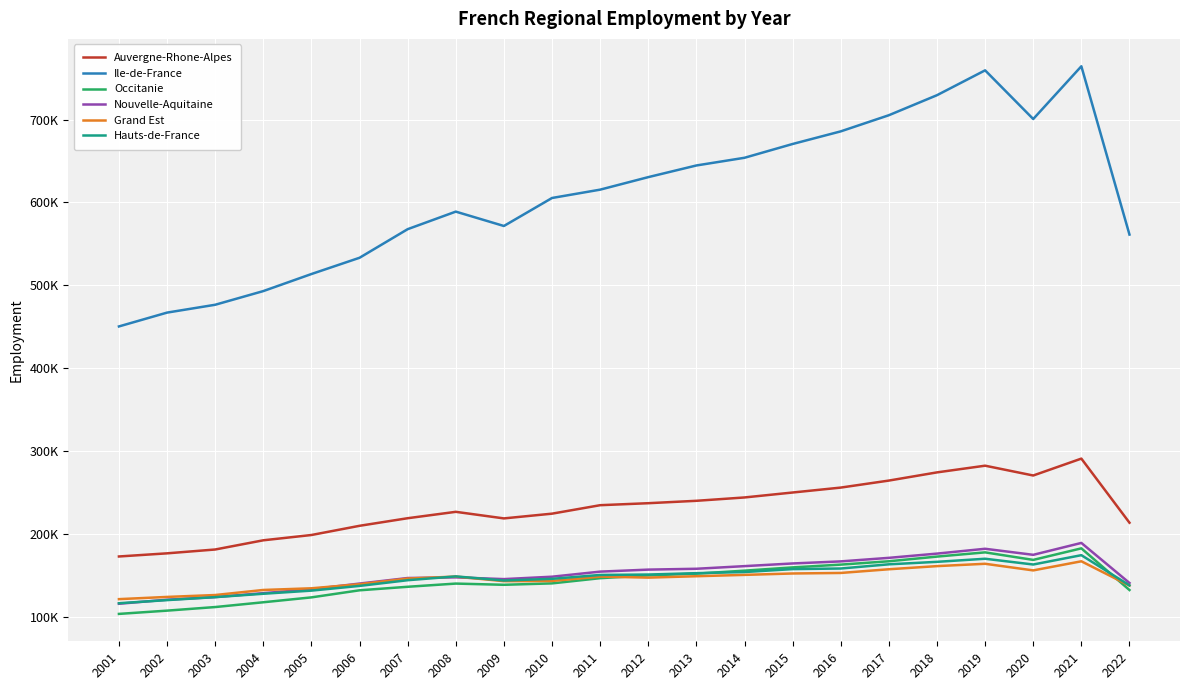

Rank the categories by Occitanie value from lowest to highest.

2001, 2002, 2003, 2004, 2005, 2006, 2022, 2007, 2009, 2008, 2010, 2011, 2012, 2013, 2014, 2015, 2016, 2017, 2020, 2018, 2019, 2021